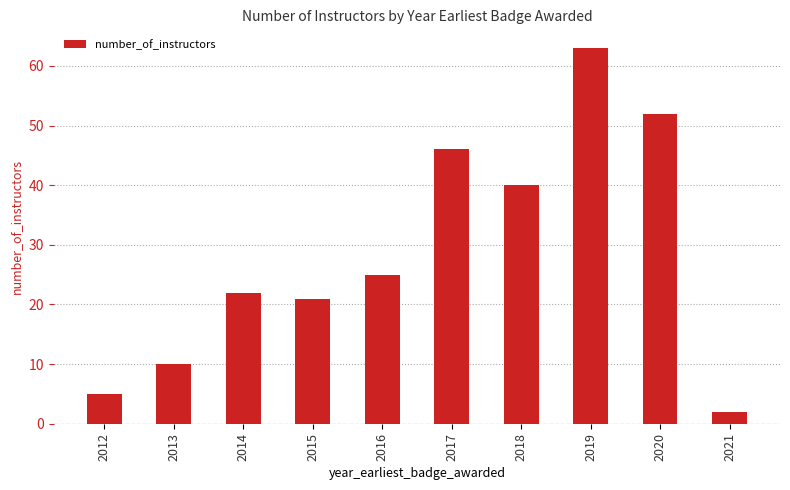

Between 2020 and 2014, which is larger?

2020